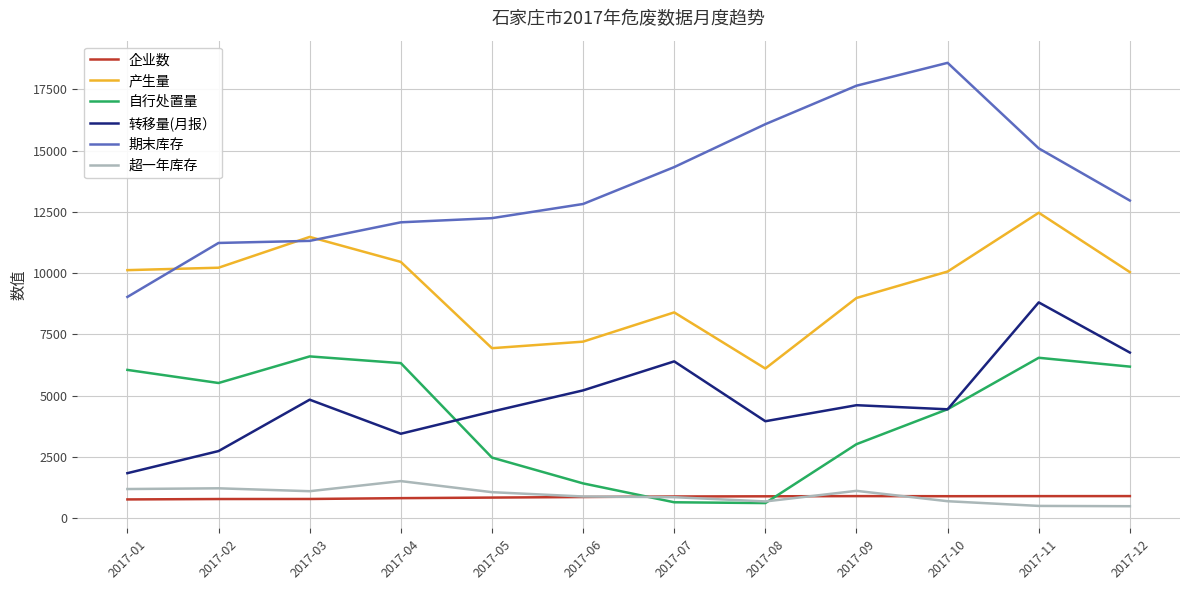

What is the difference between the 企业数 values at 2017-10 and 2017-07?

11.0